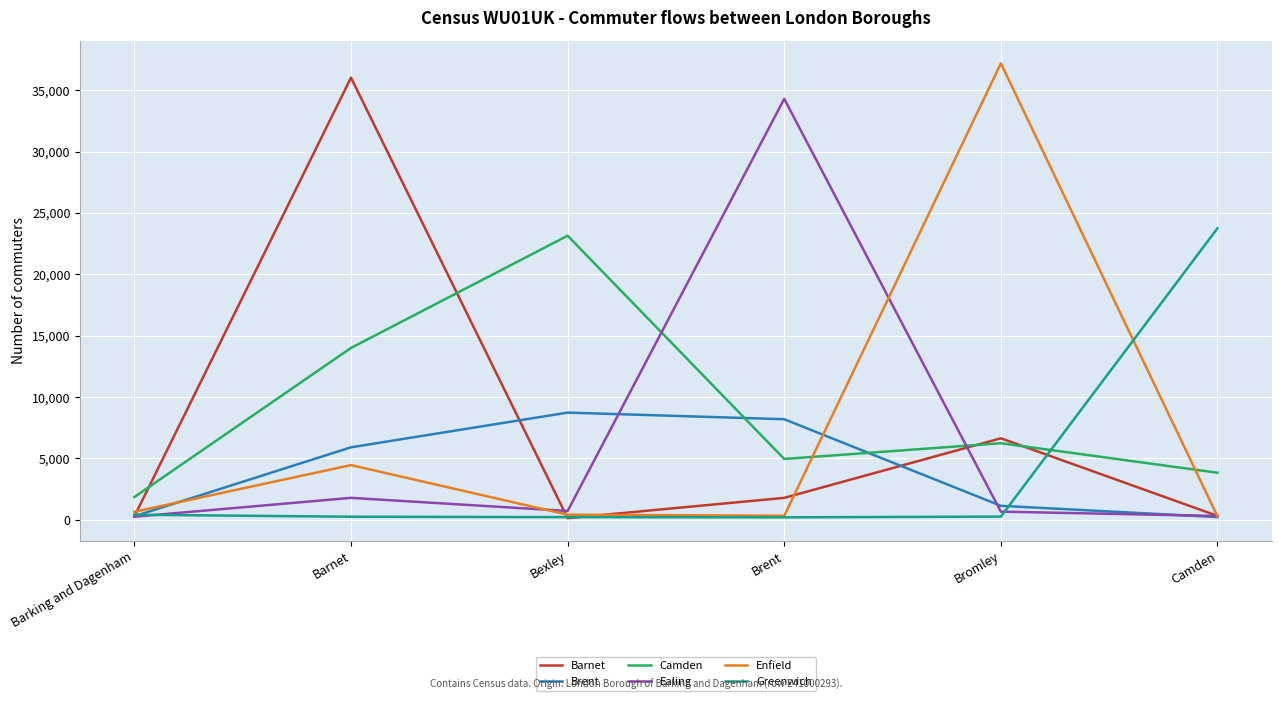

Where do Greenwich and Camden first cross each other?

Bromley and Camden